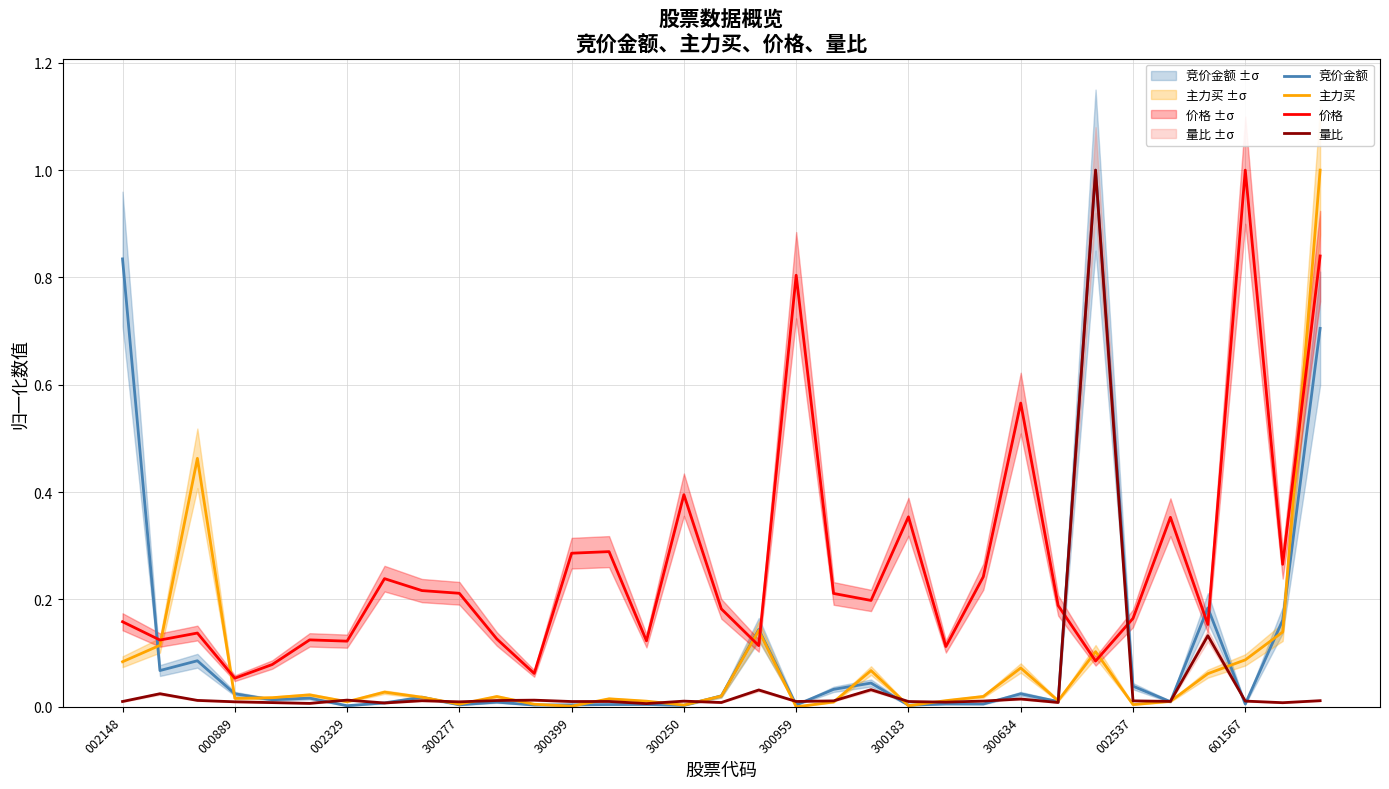

How many intersections are there between 主力买 and 量比?

16